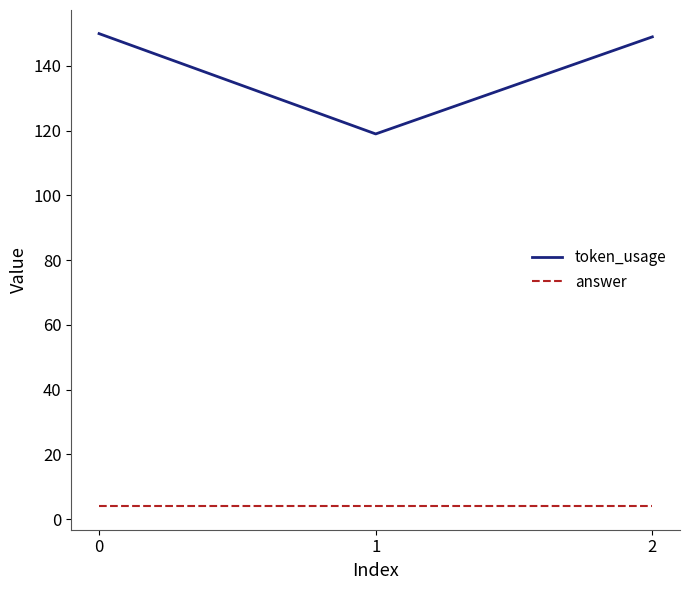

What is the lowest value of the answer series?

4